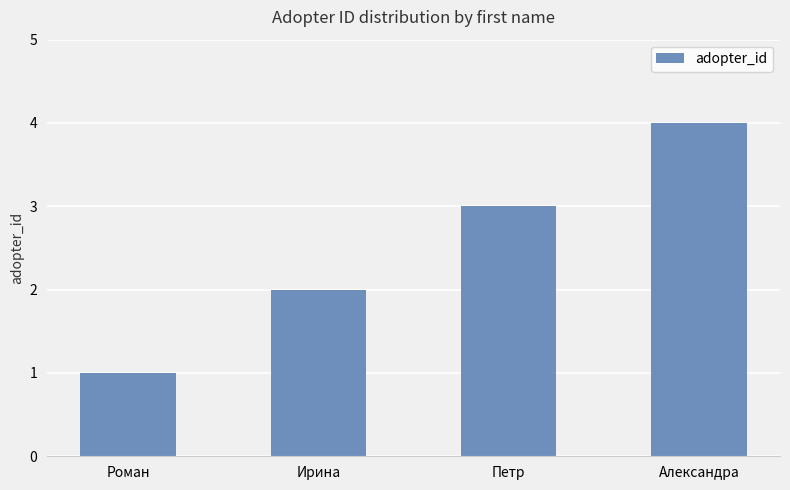

Reading right to left, what are all the values shown in this chart?

4	3	2	1